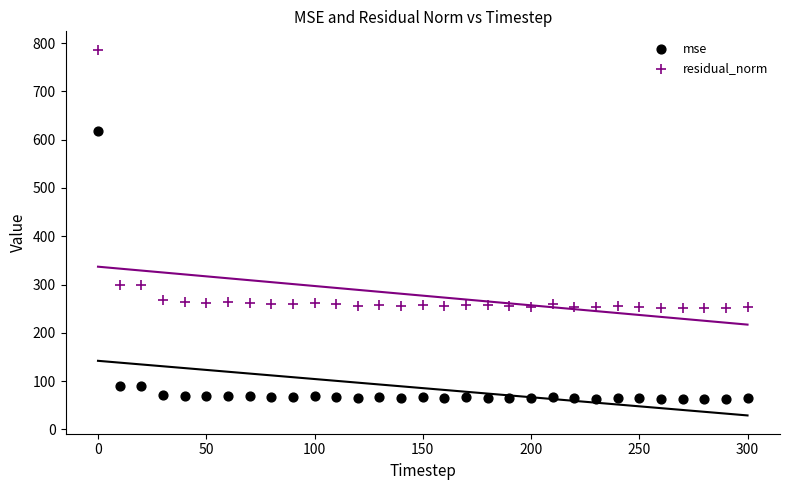

What are all the series names shown in the legend?

mse, residual_norm